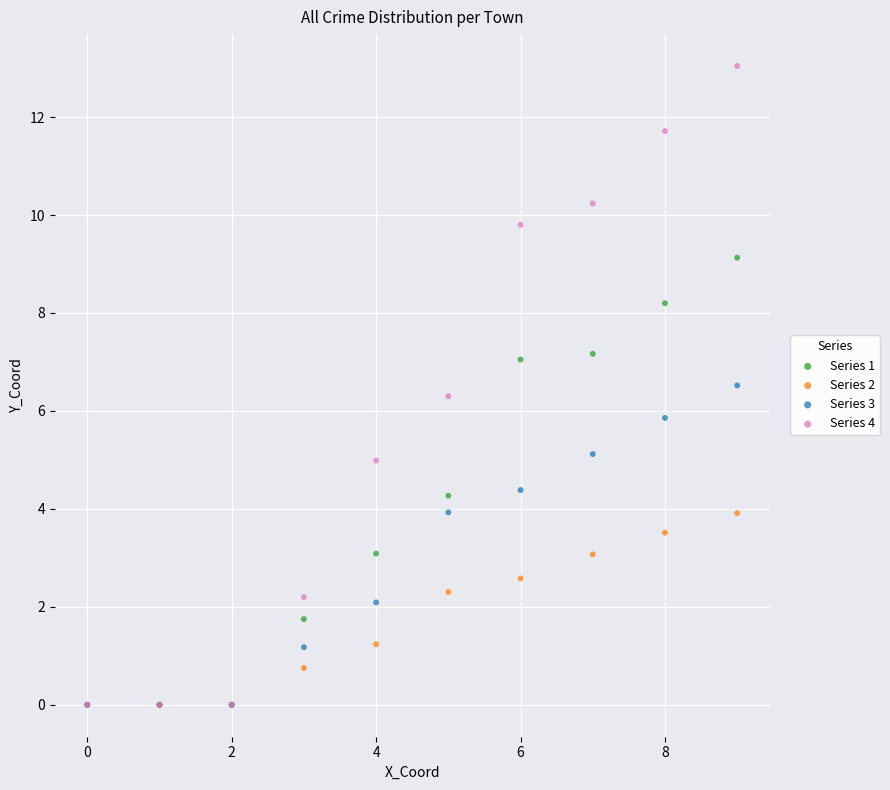

What are all the series names shown in the legend?

Series 1, Series 2, Series 3, Series 4